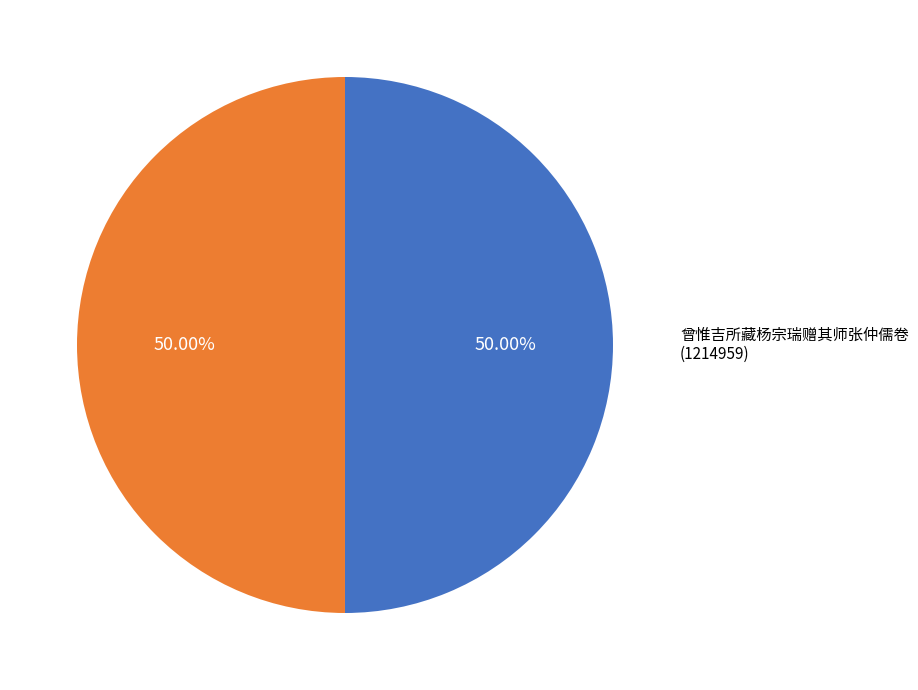

How many segments does this pie chart have?

2